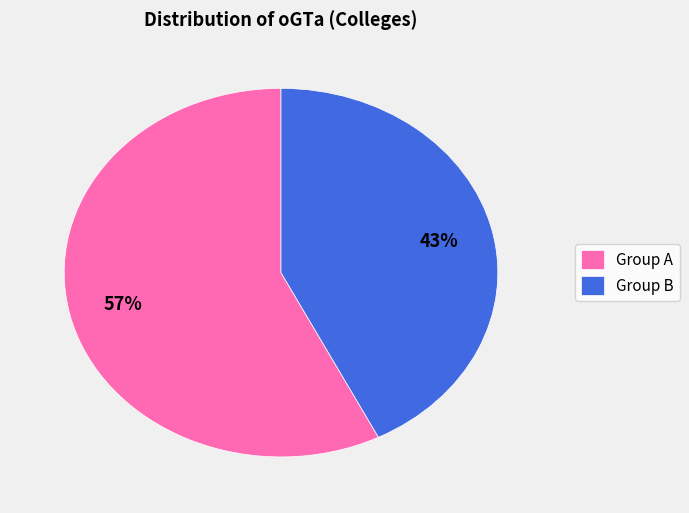

To the nearest percent, what percentage of the pie is Group A?

57%